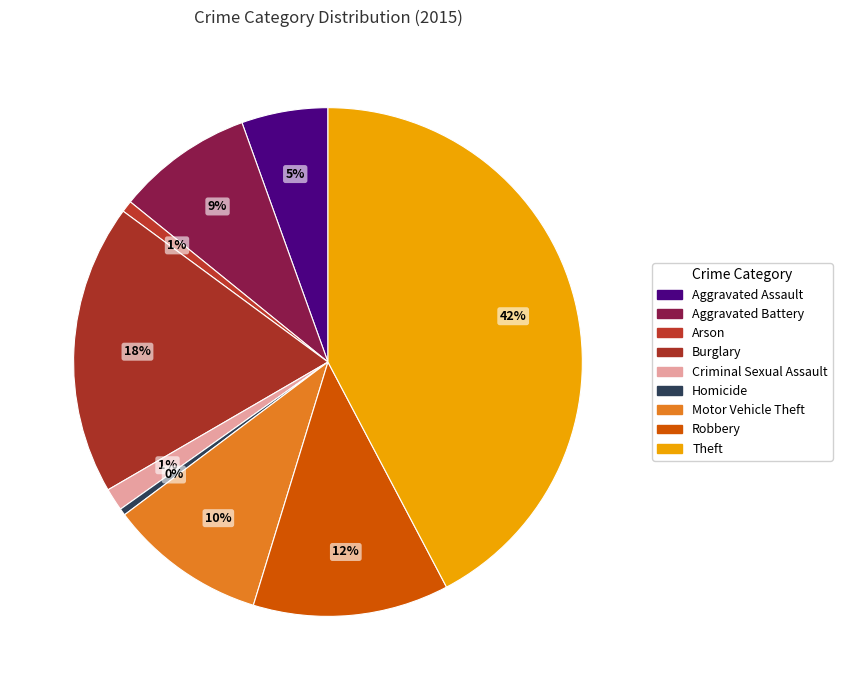

The Aggravated Assault slice represents 1% of the pie. True or false?

False